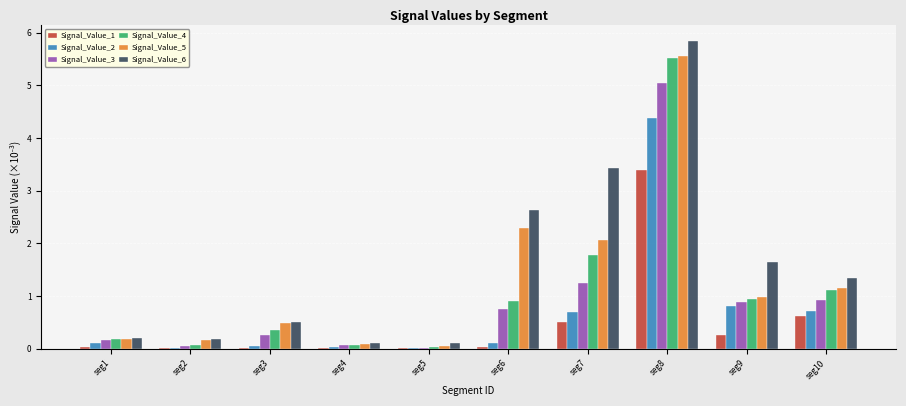

What are all the series names shown in the legend?

Signal_Value_1, Signal_Value_2, Signal_Value_3, Signal_Value_4, Signal_Value_5, Signal_Value_6